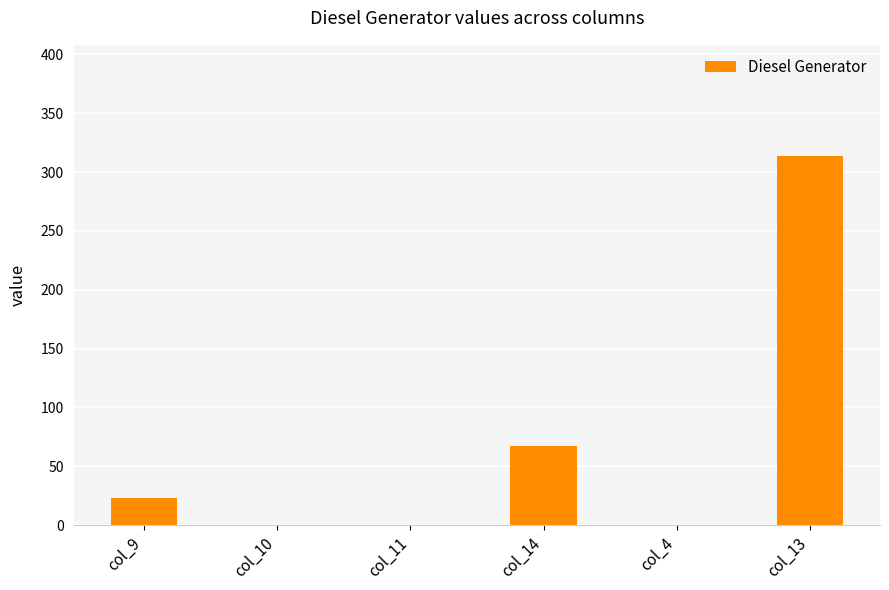

Which has a higher value, col_14 or col_10?

col_14